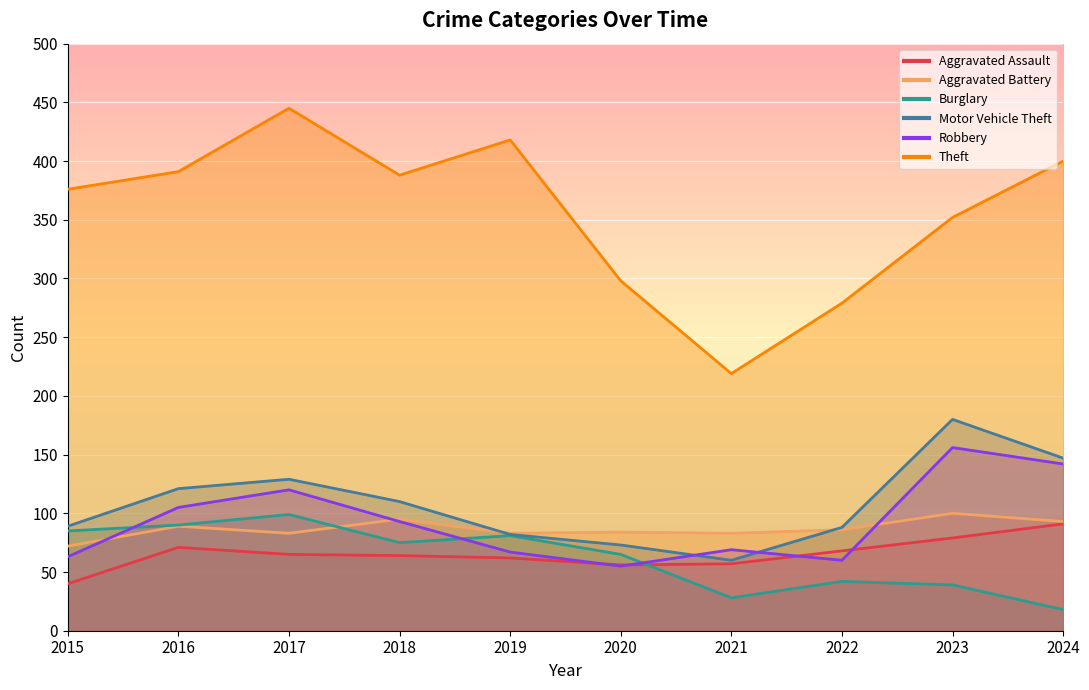

How many data points in Burglary are less than 75?

5